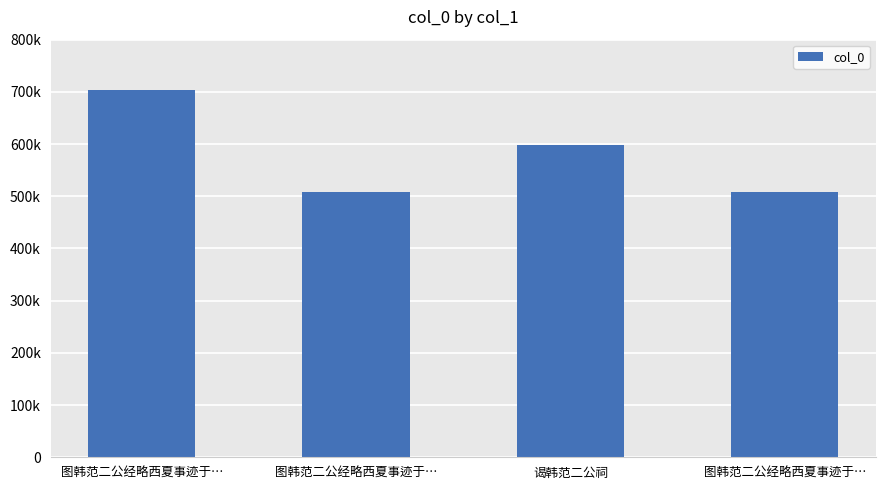

What is the minimum value shown in the chart?

509038